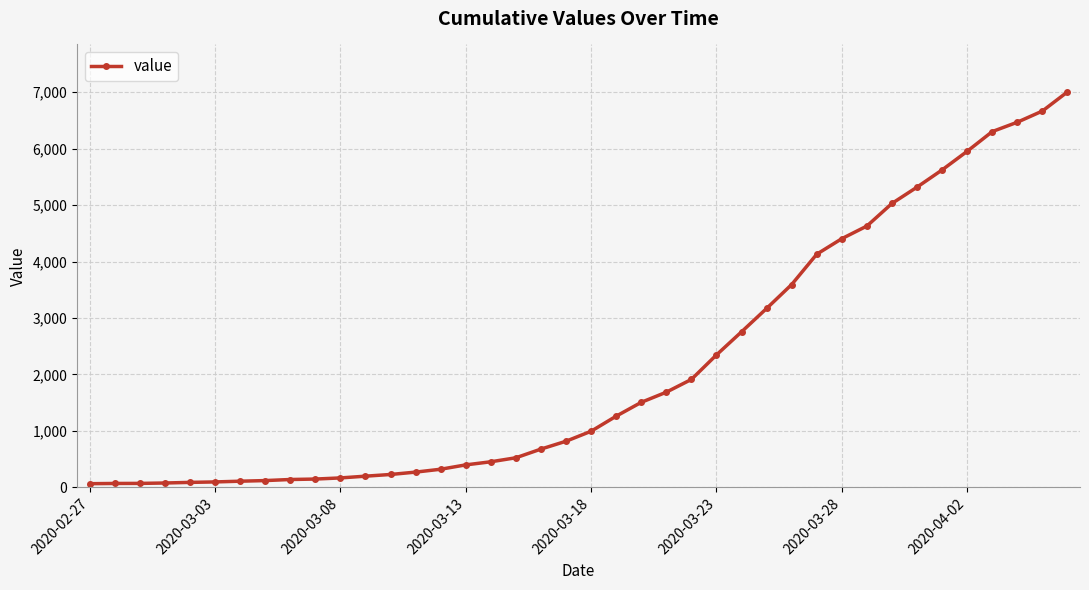

What is the maximum value shown in the chart?

7005